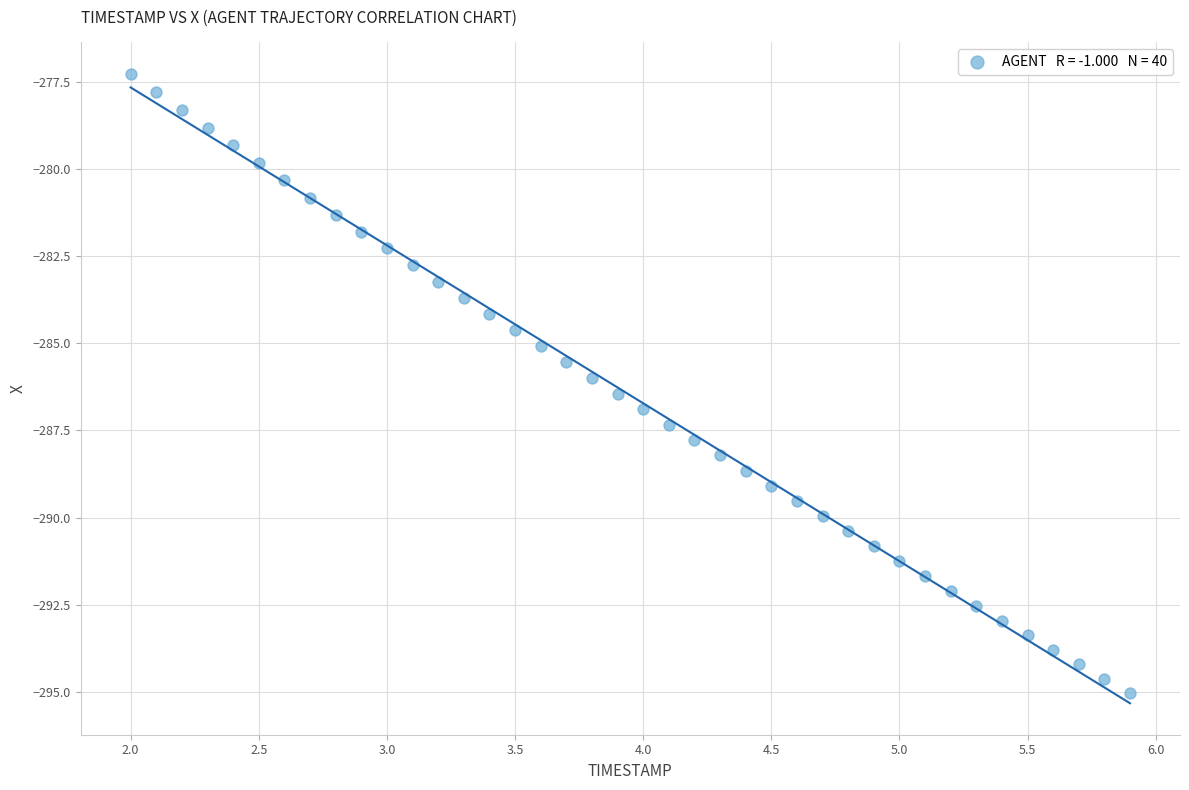

What is the range of X values (max minus min)?

3.9